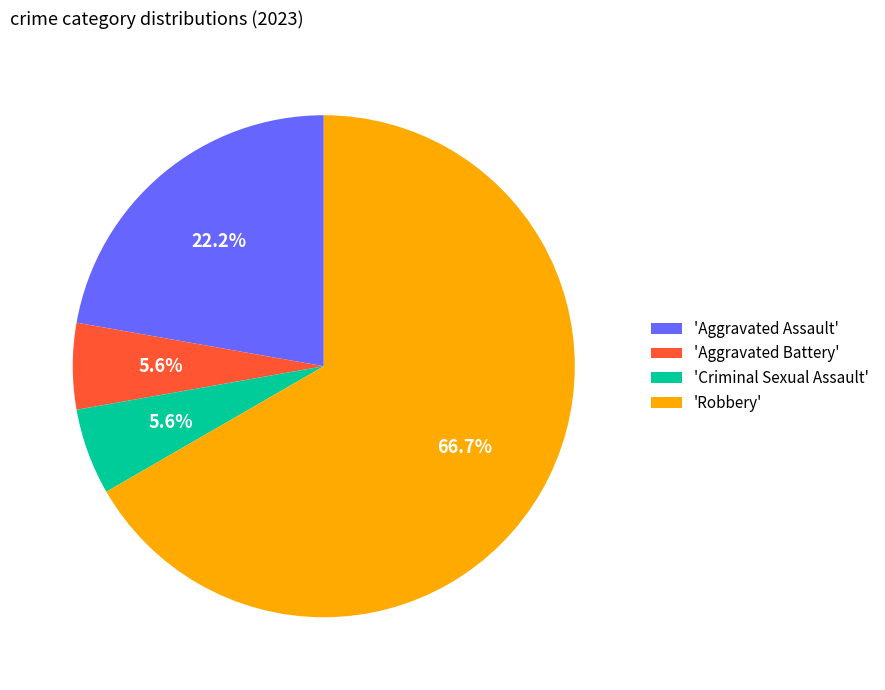

Combined, what portion of the pie is 'Criminal Sexual Assault' and 'Aggravated Assault'?

27.8%